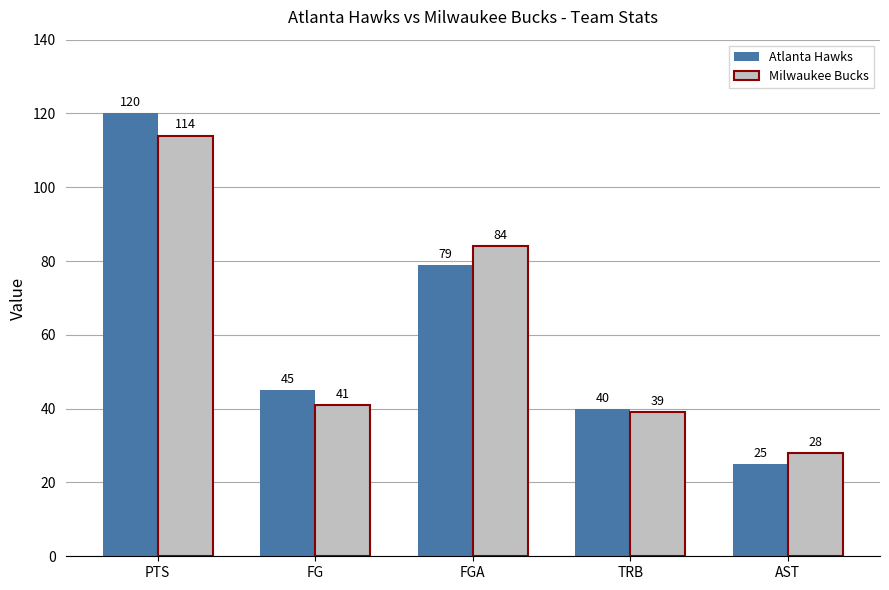

How many categories are shown in the chart?

5